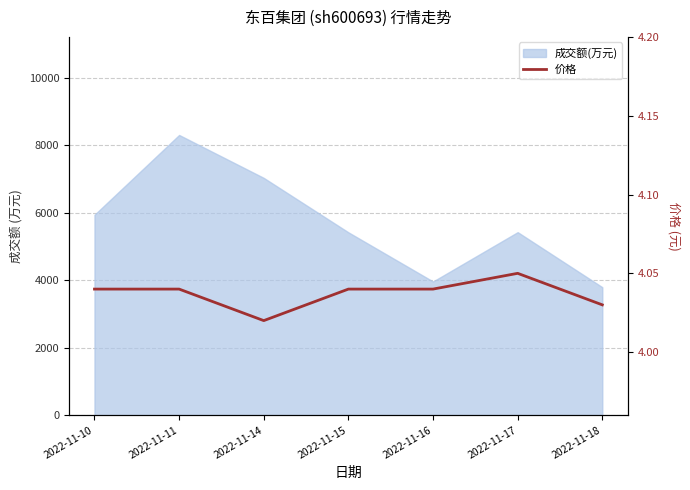

Rank the categories by value from highest to lowest.

2022-11-17, 2022-11-10, 2022-11-11, 2022-11-15, 2022-11-16, 2022-11-18, 2022-11-14